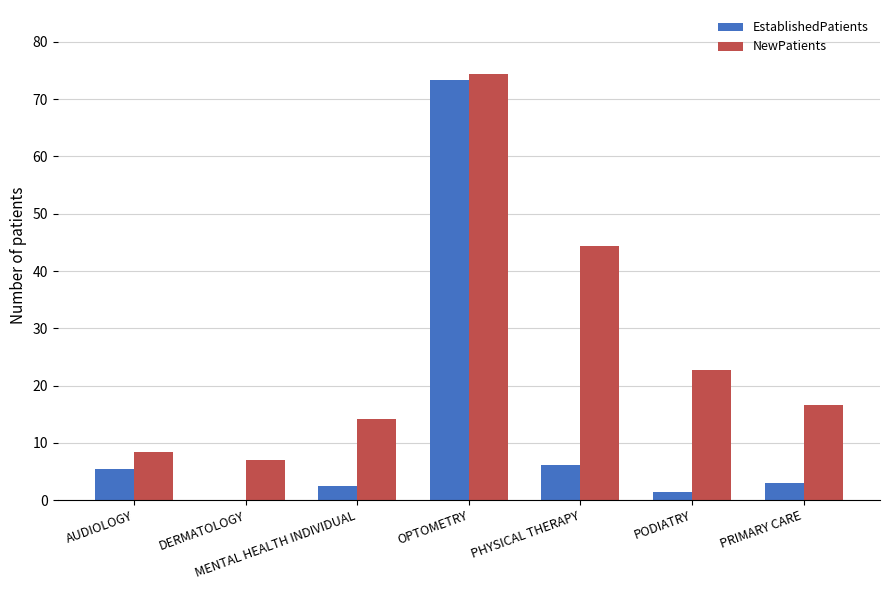

Which series has the largest range (max minus min)?

EstablishedPatients